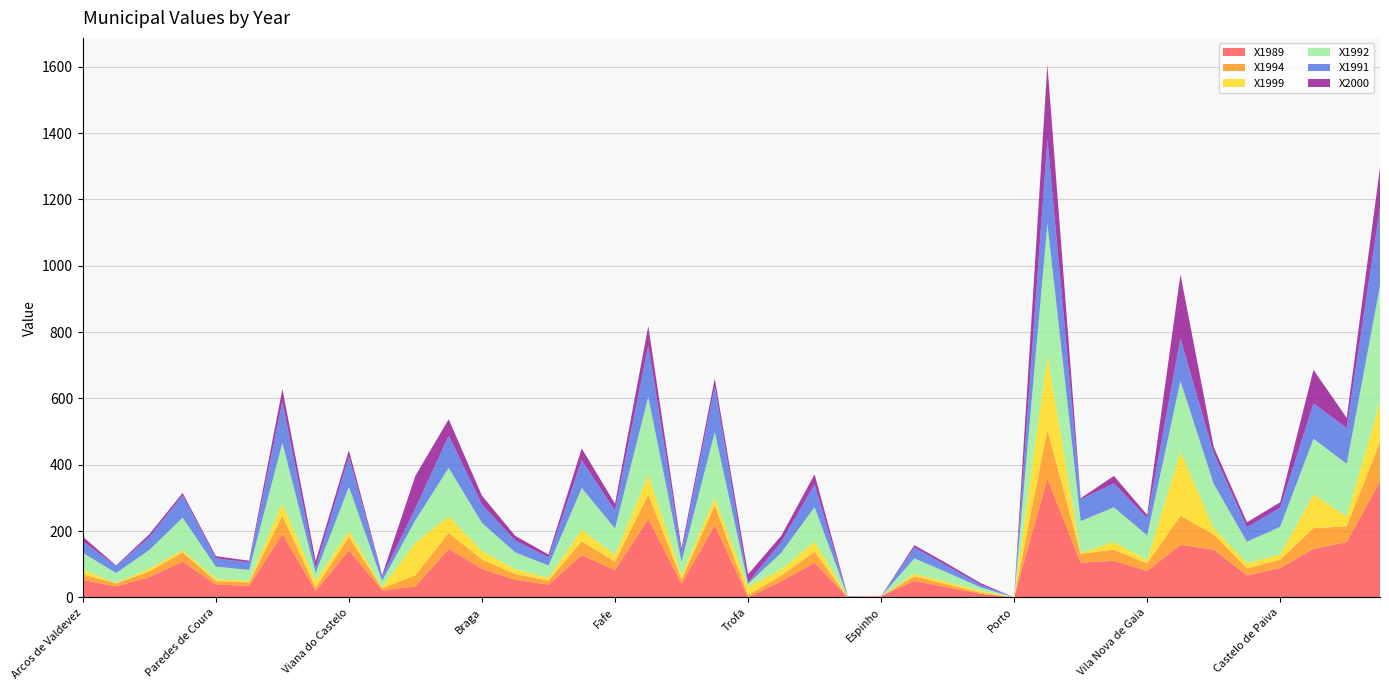

Reading right to left, what are all the values shown in this chart?

X1989: 350.3	166.8	146.3	88.6	66.6	144.1	158.6	79.9	110.3	105.0	358.1	0.0	10.8	30.2	49.6	3.7	0.0	104.1	48.7	0.0	218.2	41.4	236.7	81.9	127.5	38.6	53.2	86.1	146.5	33.2	20.8	142.8	19.0	191.0	34.8	38.9	108.2	61.3	33.3	52.6
X1994: 117.8	47.6	62.7	25.3	21.2	46.1	88.0	22.6	33.7	26.6	147.1	0.0	3.5	8.8	14.4	0.0	0.0	33.9	17.1	7.1	58.9	13.5	73.9	25.6	41.3	12.2	17.4	28.2	48.4	33.7	6.8	39.5	10.3	55.4	10.3	10.4	27.9	17.3	8.8	17.3
X1999: 120.2	30.4	101.4	16.0	15.2	18.9	192.9	10.3	22.8	3.2	224.5	0.0	5.3	7.1	7.1	0.0	1.8	30.1	18.5	24.9	23.1	11.9	59.2	20.3	35.5	8.6	14.2	26.2	49.4	98.2	3.5	18.8	20.2	37.8	5.0	6.8	6.9	8.6	1.6	13.5
X1992: 352.2	158.3	168.0	83.3	64.9	133.4	213.1	74.4	105.0	95.4	398.3	0.0	10.8	28.6	46.9	0.0	0.0	104.3	50.5	9.1	198.6	41.4	234.6	80.3	125.7	36.7	51.4	84.3	146.5	68.1	18.8	132.3	24.5	182.3	32.9	36.9	97.7	55.9	30.0	51.0
X1991: 234.6	107.7	106.6	57.8	43.6	92.4	128.6	51.5	71.8	65.7	254.4	0.0	7.1	19.4	32.6	0.0	0.0	68.8	32.9	3.7	138.3	27.7	154.9	54.1	83.8	24.7	35.4	56.0	97.0	35.9	13.8	91.6	15.7	123.8	22.7	24.8	67.5	38.8	21.3	35.1
X2000: 120.2	30.4	101.4	16.0	15.2	18.9	192.9	10.3	22.8	3.2	224.5	0.0	5.3	7.1	7.1	0.0	1.8	30.1	18.5	24.9	23.1	11.9	59.2	20.3	35.5	8.6	14.2	26.2	49.4	98.2	3.5	18.8	20.2	37.8	5.0	6.8	6.9	8.6	1.6	13.5